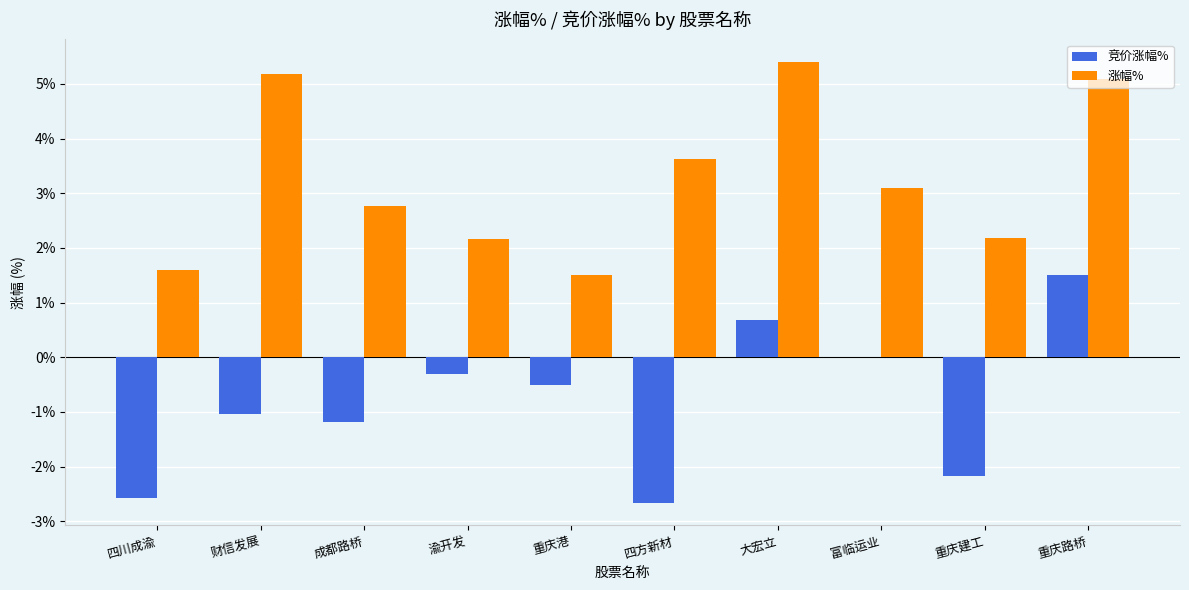

Which series has the widest spread of values?

竞价涨幅%